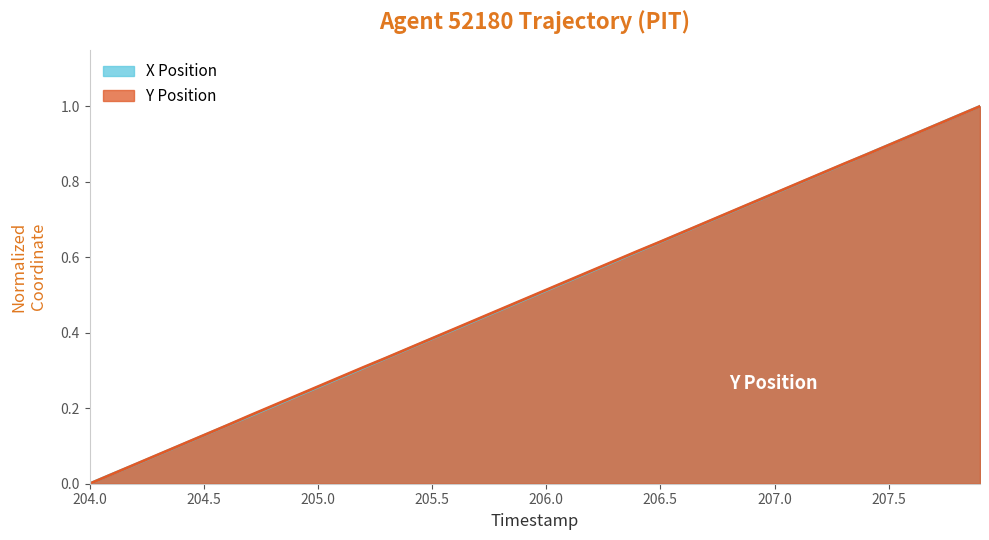

Between 206.6 and 207.8, which series saw the biggest shift?

X Position